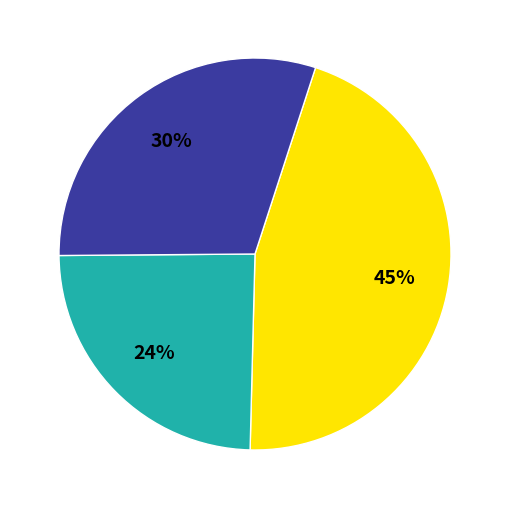

Is there a majority slice in this chart?

No